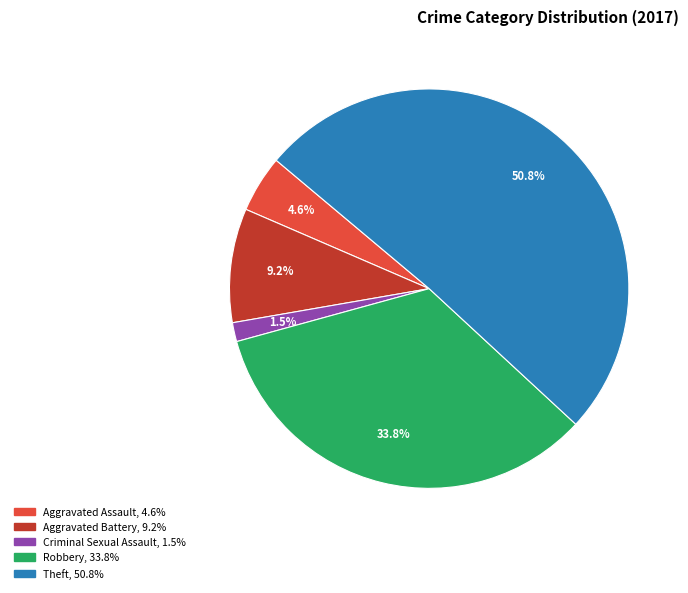

To the nearest percent, what is the average slice percentage?

20%